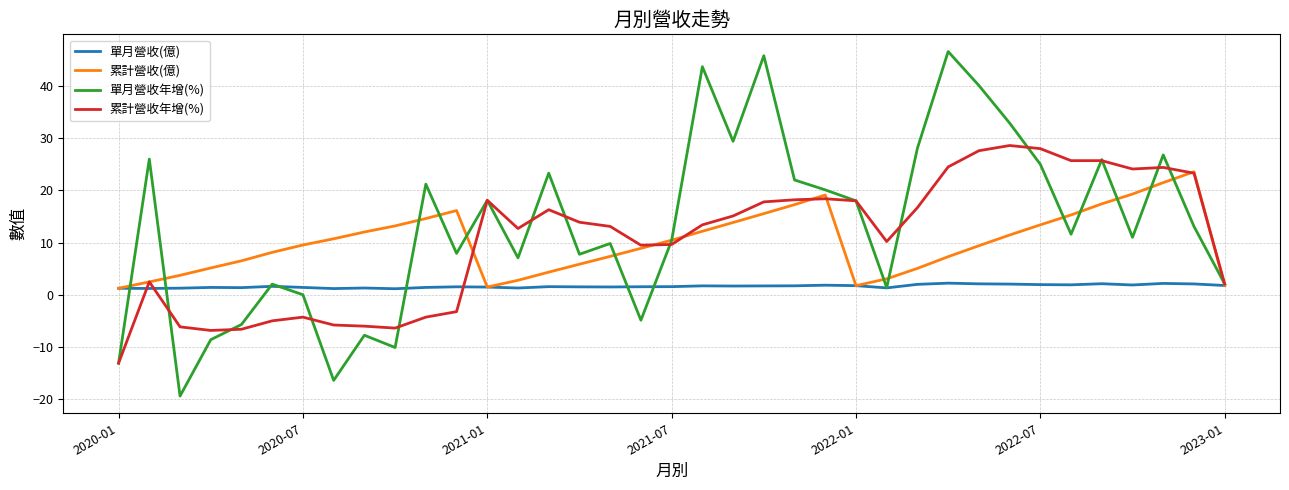

List the series in order of their peak value, highest first.

單月營收年增(%), 累計營收年增(%), 累計營收(億), 單月營收(億)